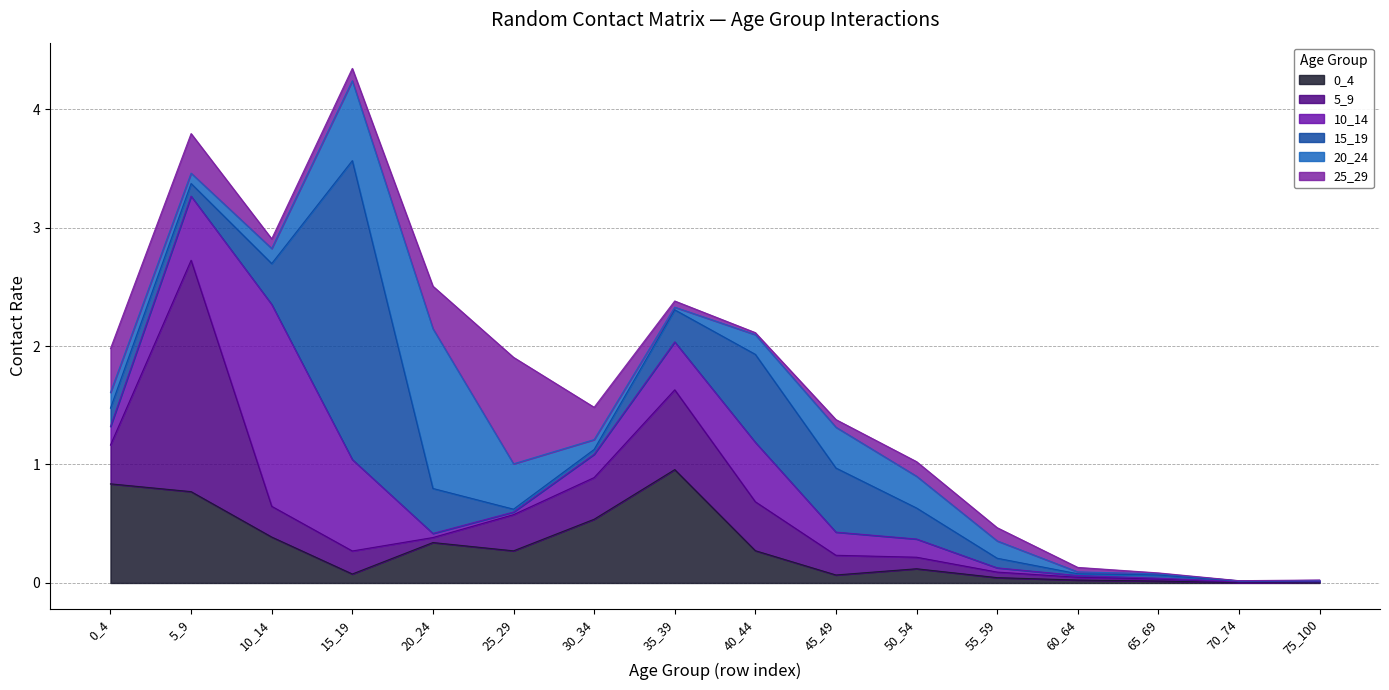

What is the approximate value of 25_29 at 5_9?

0.3